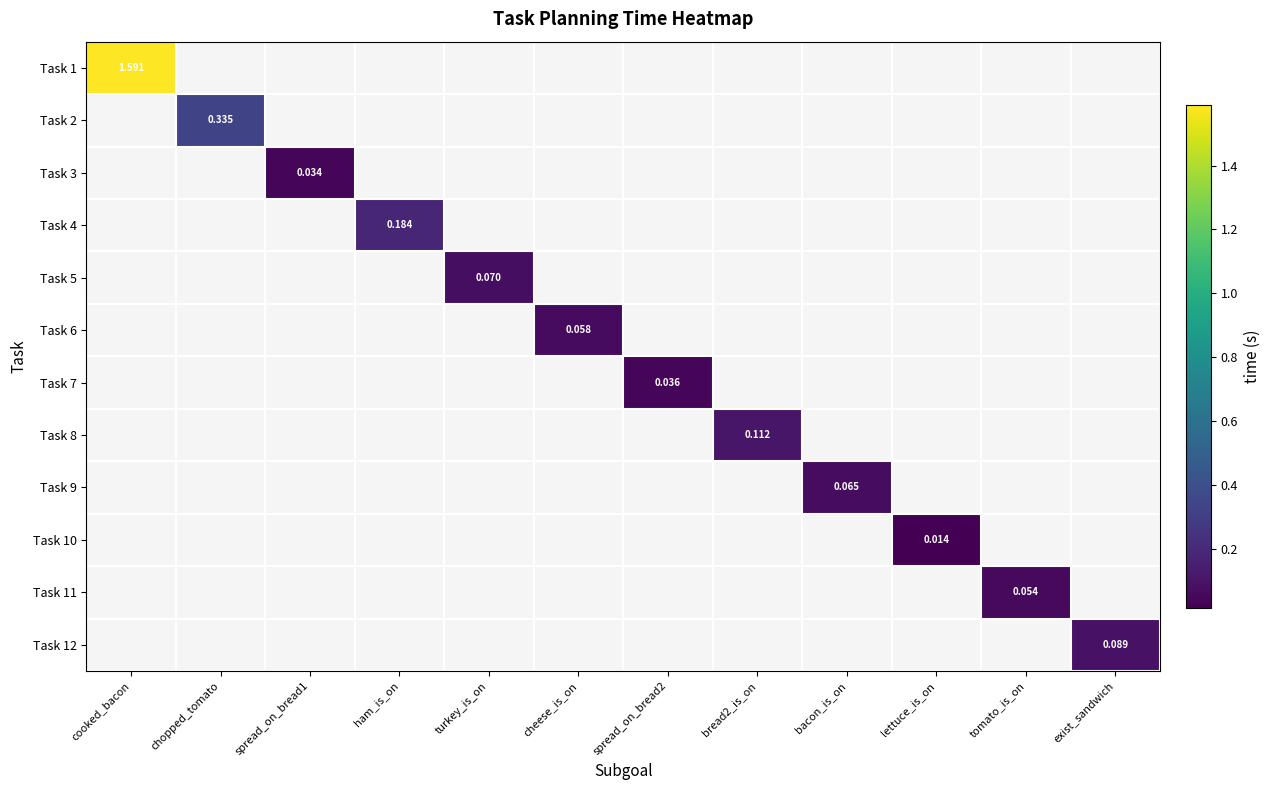

Is the value of Task 6 at cheese_is_on greater than the value of Task 8 at cooked_bacon?

No